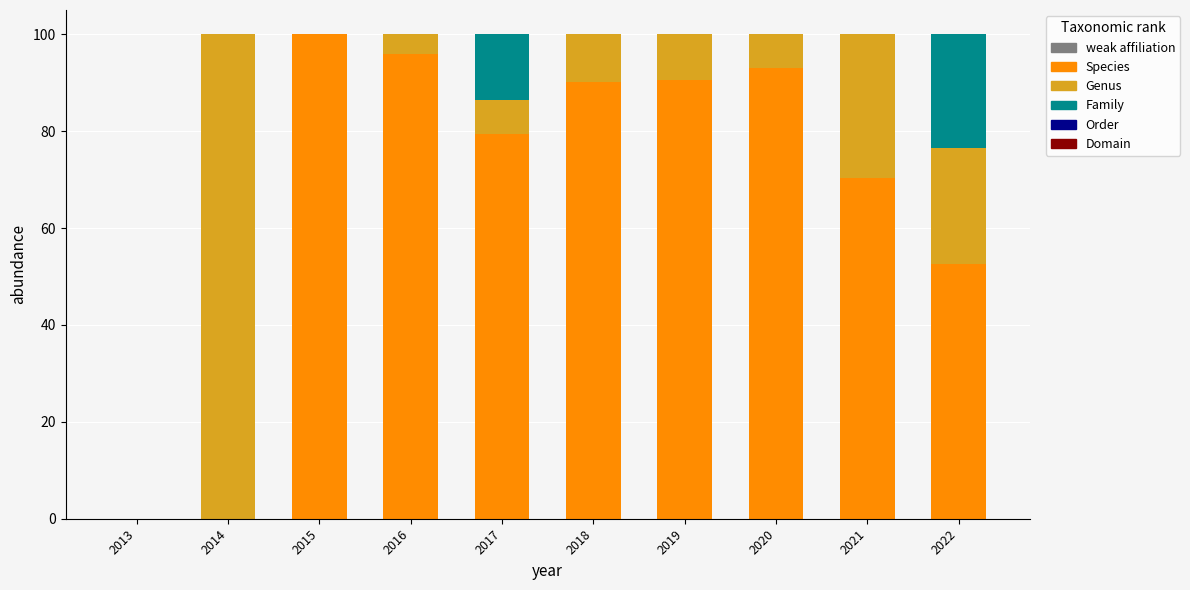

How many distinct data groups are displayed?

3